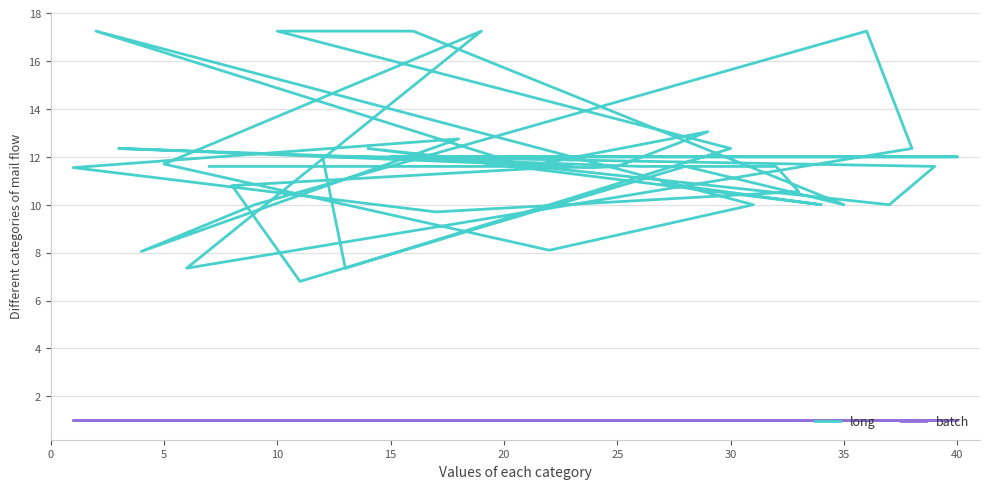

True or false: batch has more than 1 interior local peaks.

False